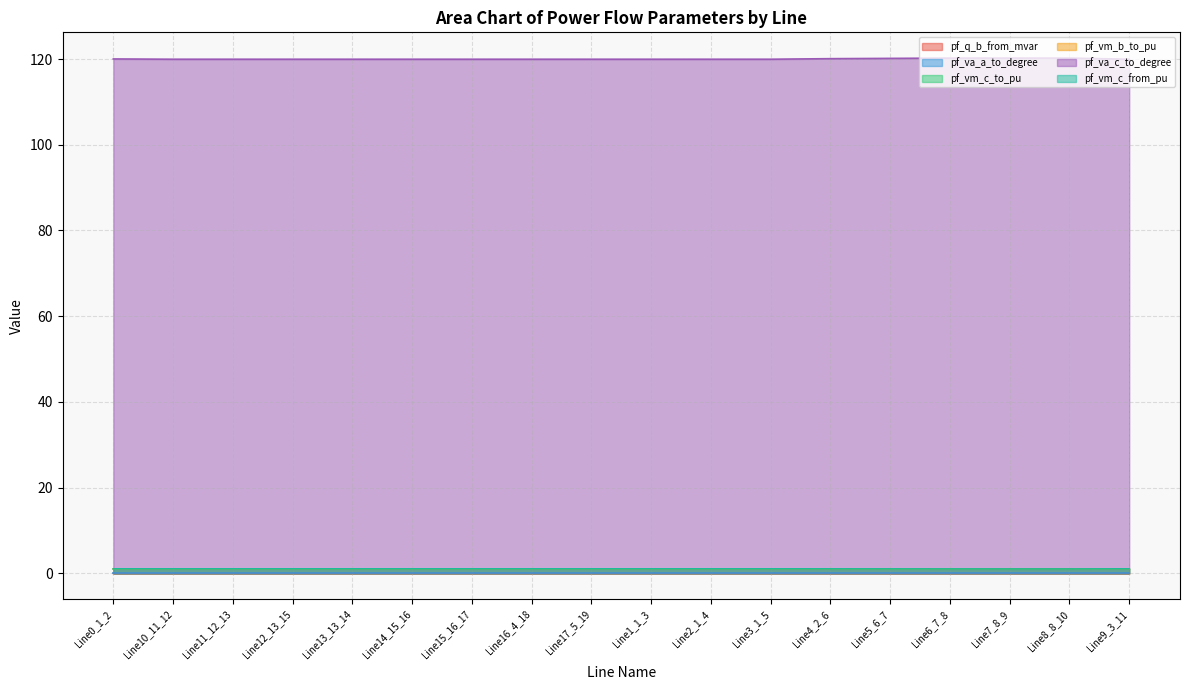

List the labels in order of pf_vm_c_from_pu value, largest first.

Line15_16_17, Line14_15_16, Line12_13_15, Line13_13_14, Line11_12_13, Line10_11_12, Line1_1_3, Line9_3_11, Line17_5_19, Line16_4_18, Line0_1_2, Line2_1_4, Line3_1_5, Line4_2_6, Line5_6_7, Line6_7_8, Line7_8_9, Line8_8_10